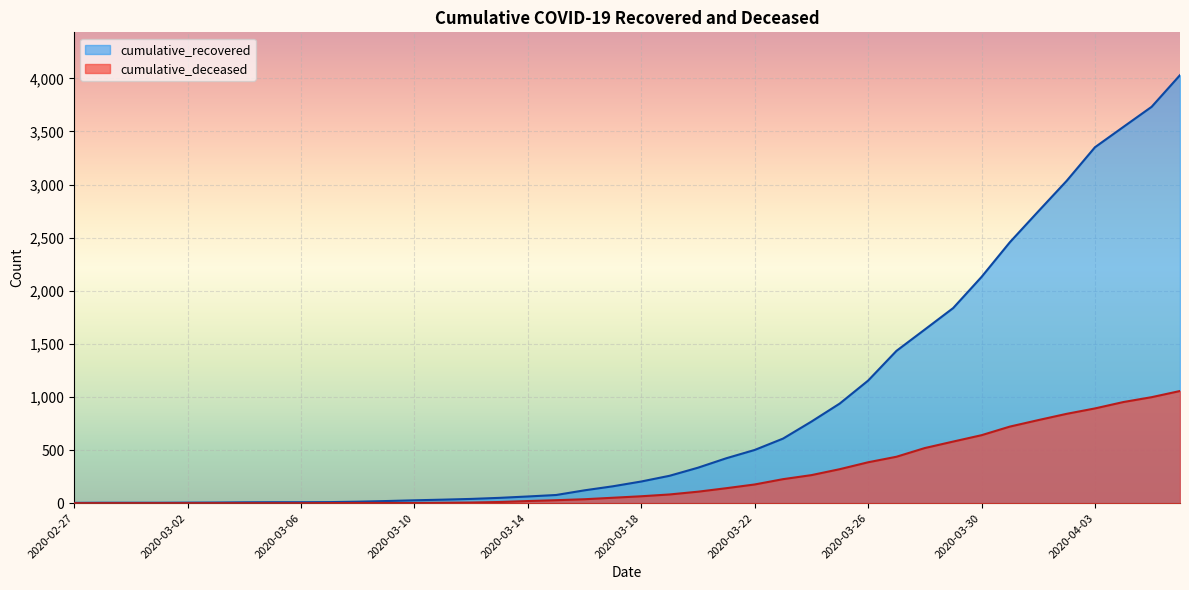

Count the number of data series in this chart.

2